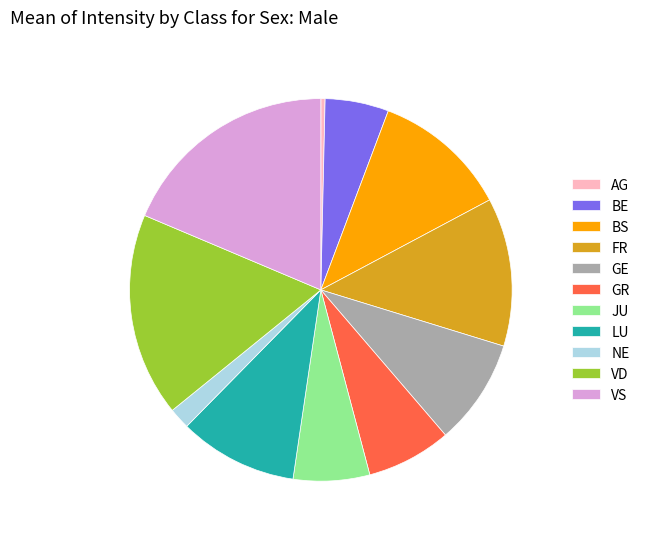

True or false: GE accounts for 22% of the total.

False